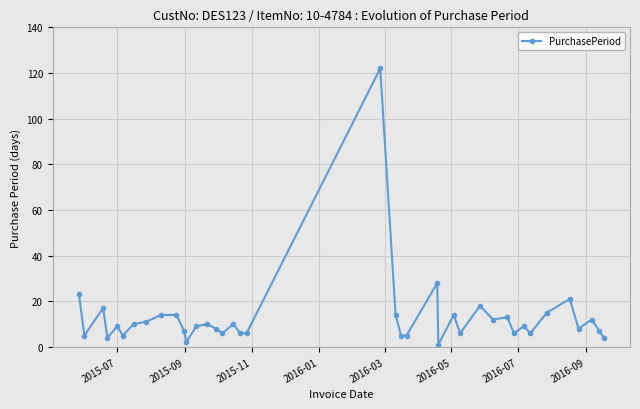

What is the smallest value displayed?

1